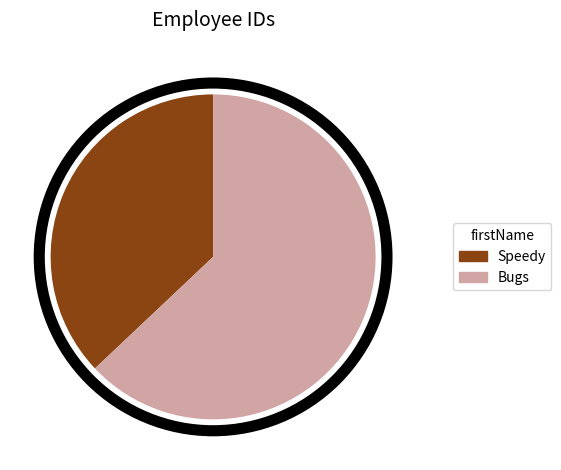

Count the number of slices in the pie.

2